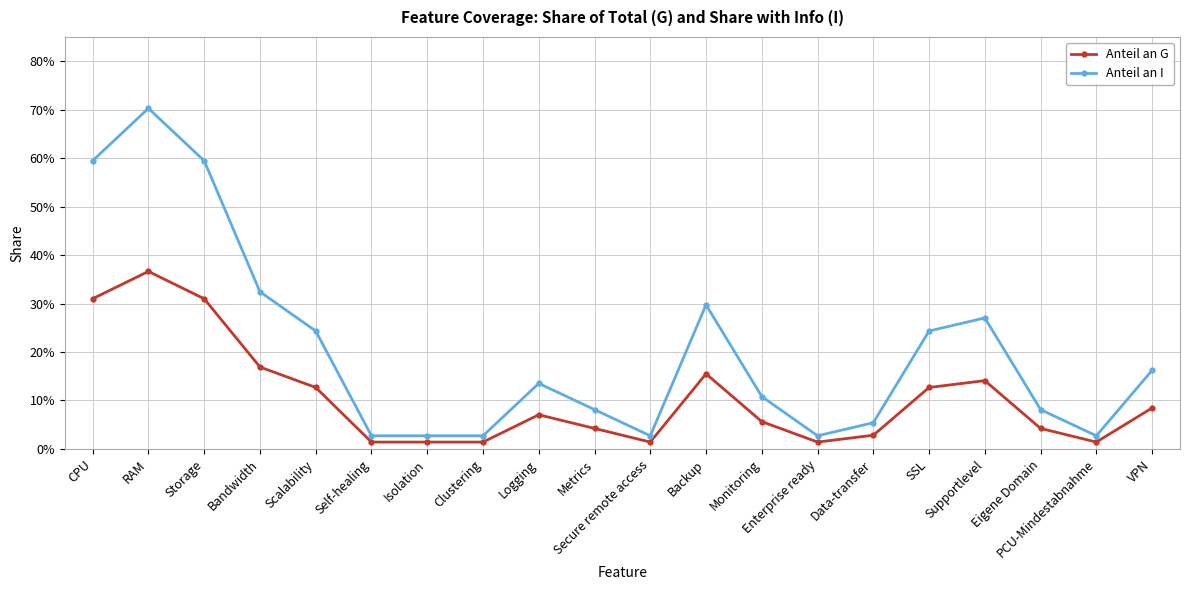

Reading left to right, transcribe all the data shown in this chart.

Anteil an G: CPU=0.3	RAM=0.4	Storage=0.3	Bandwidth=0.2	Scalability=0.1	Self-healing=0.0	Isolation=0.0	Clustering=0.0	Logging=0.1	Metrics=0.0	Secure remote access=0.0	Backup=0.2	Monitoring=0.1	Enterprise ready=0.0	Data-transfer=0.0	SSL=0.1	Supportlevel=0.1	Eigene Domain=0.0	PCU-Mindestabnahme=0.0	VPN=0.1
Anteil an I: CPU=0.6	RAM=0.7	Storage=0.6	Bandwidth=0.3	Scalability=0.2	Self-healing=0.0	Isolation=0.0	Clustering=0.0	Logging=0.1	Metrics=0.1	Secure remote access=0.0	Backup=0.3	Monitoring=0.1	Enterprise ready=0.0	Data-transfer=0.1	SSL=0.2	Supportlevel=0.3	Eigene Domain=0.1	PCU-Mindestabnahme=0.0	VPN=0.2